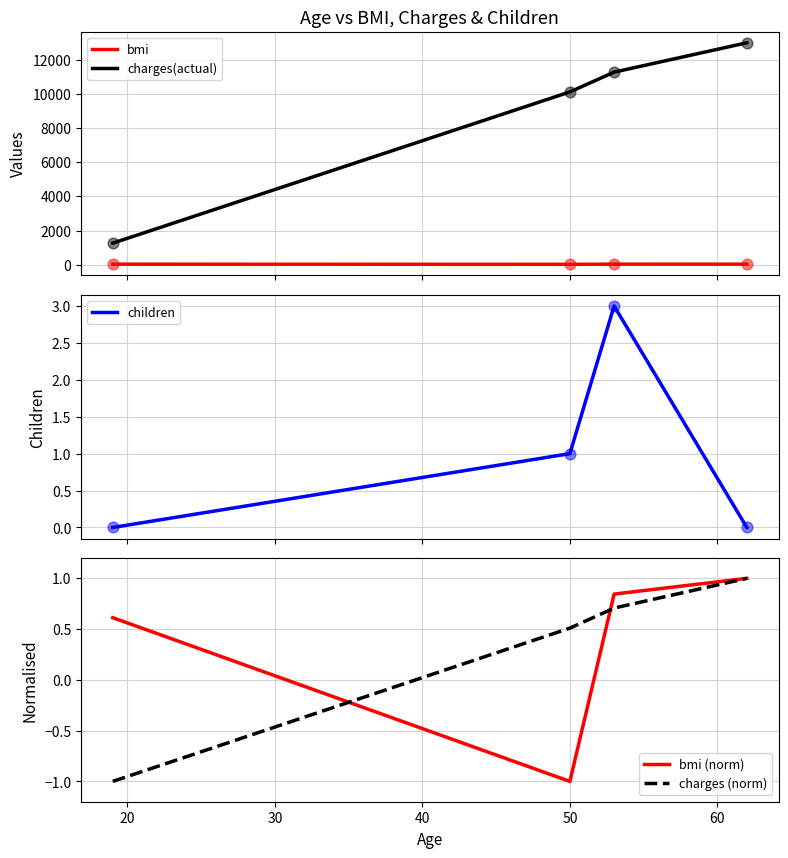

Which series has the largest Y range (max minus min)?

charges(actual)